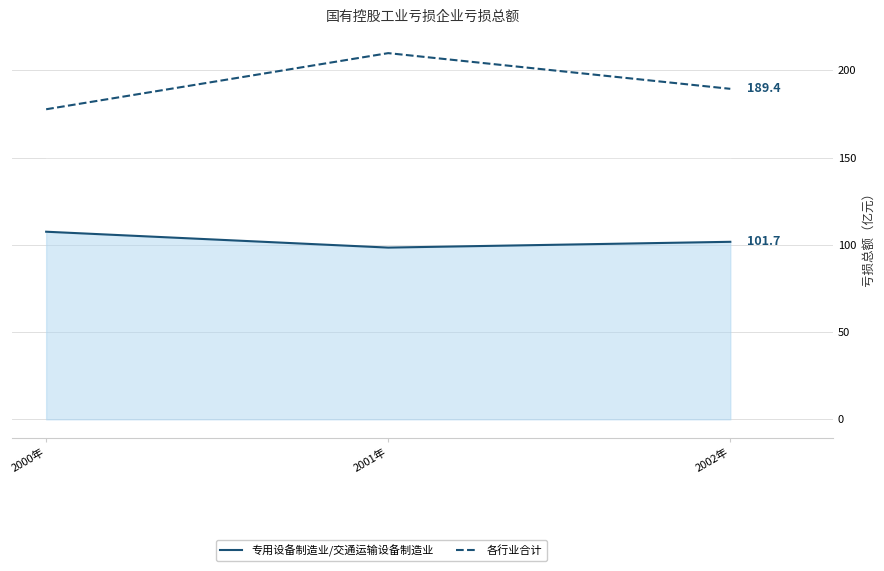

How many data points in 各行业合计 are above 189?

2